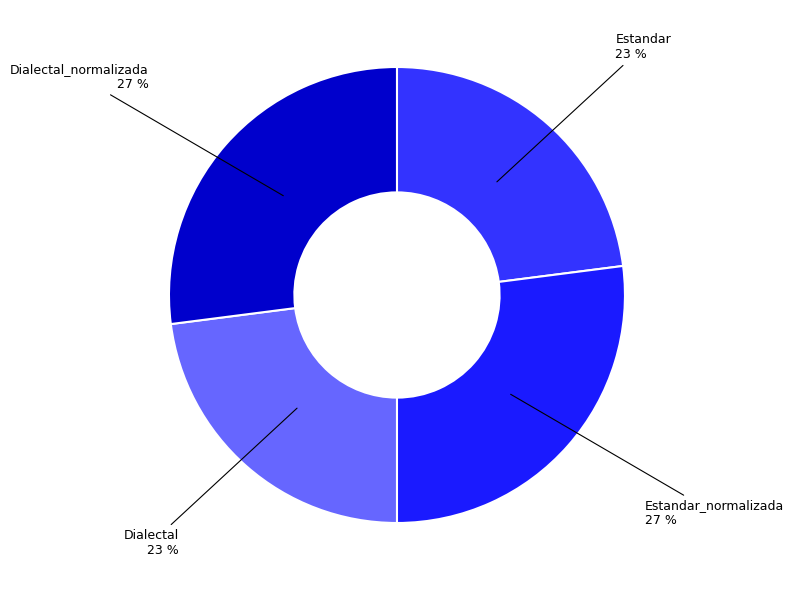

To the nearest percent, what portion does Dialectal represent?

23%